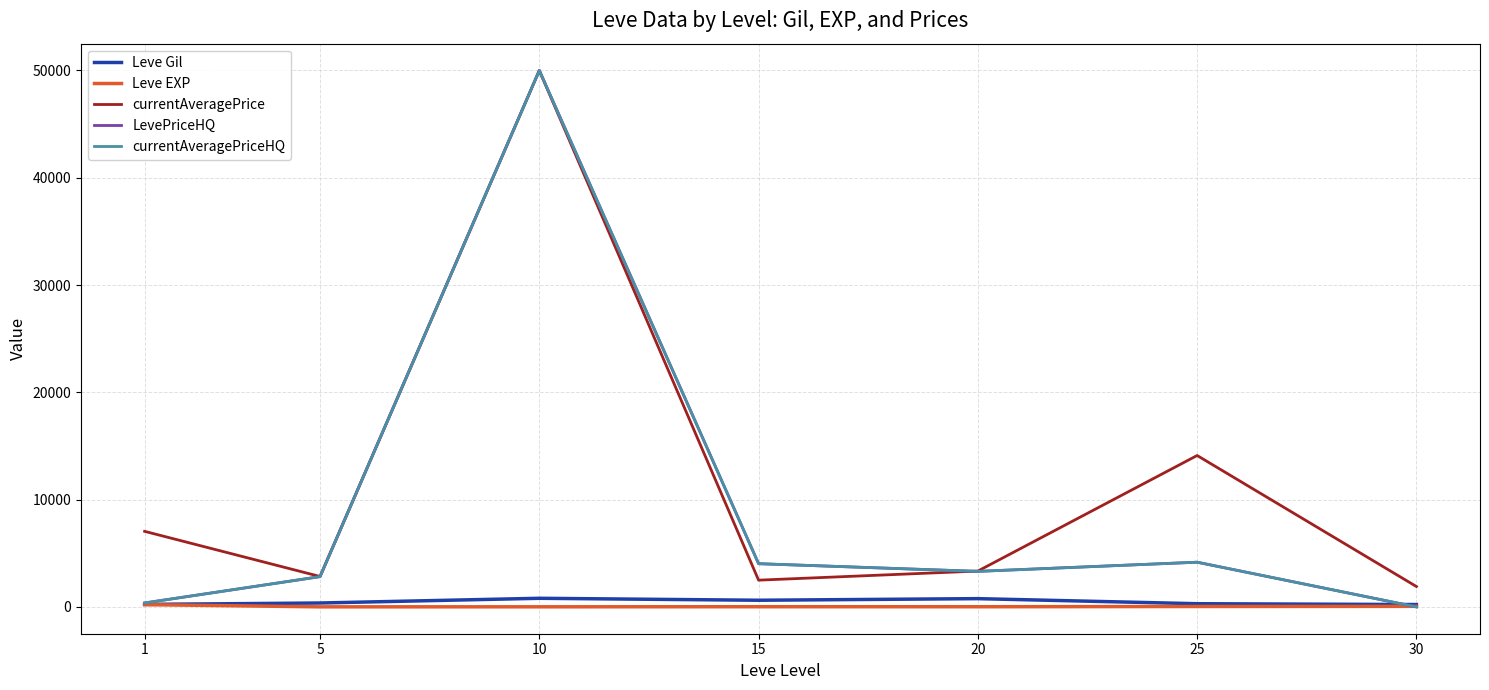

What is the difference between the maximum and minimum values in the Leve EXP series?

205.0